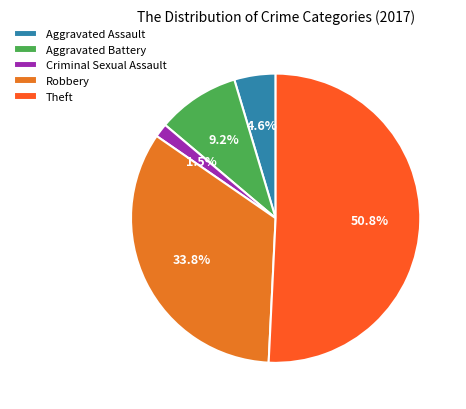

Count the number of slices in the pie.

5